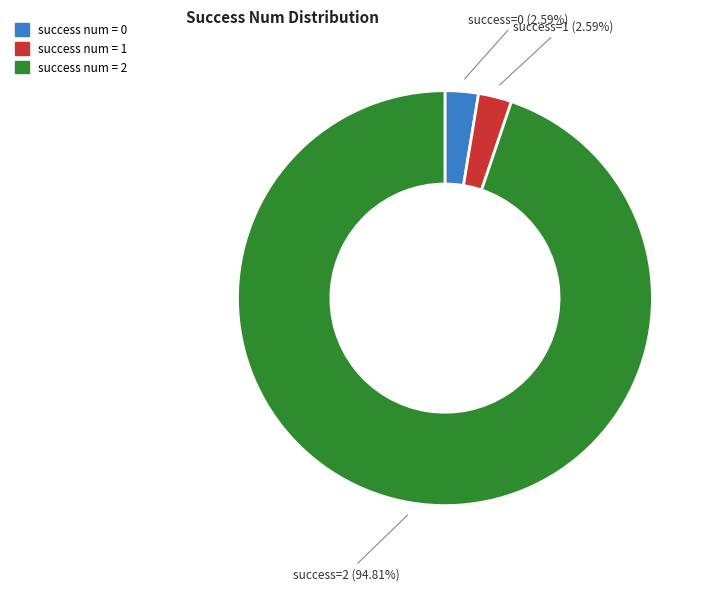

Which category has the biggest portion of the pie?

success=2 (94.81%)